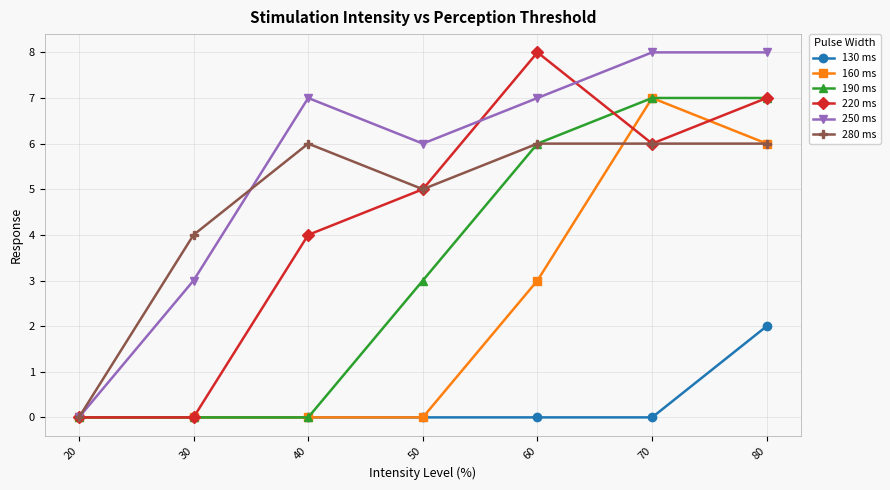

Between 20 and 60, which series saw the biggest shift?

220 ms